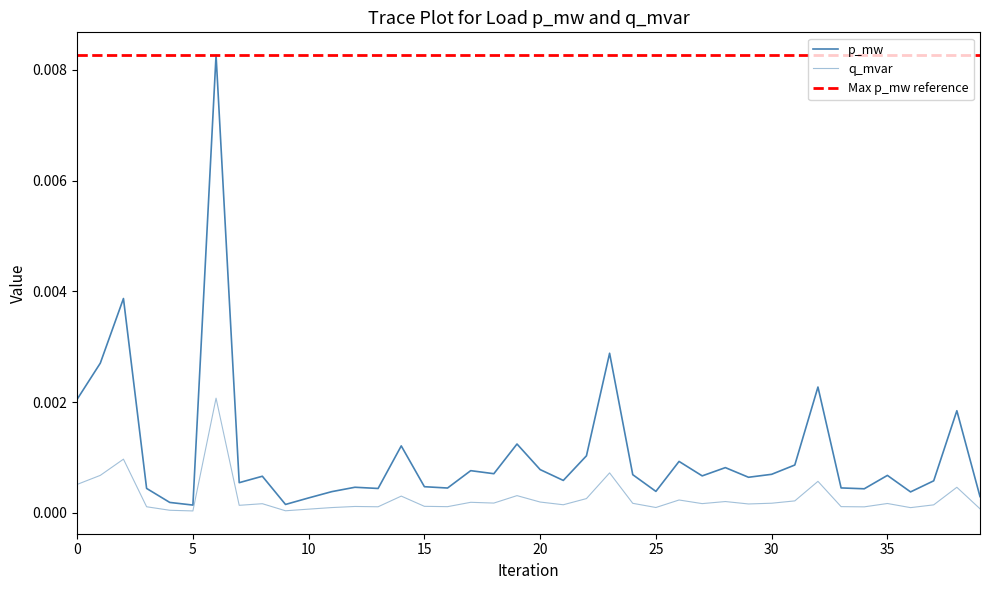

True or false: q_mvar has more than 2 interior local peaks.

True